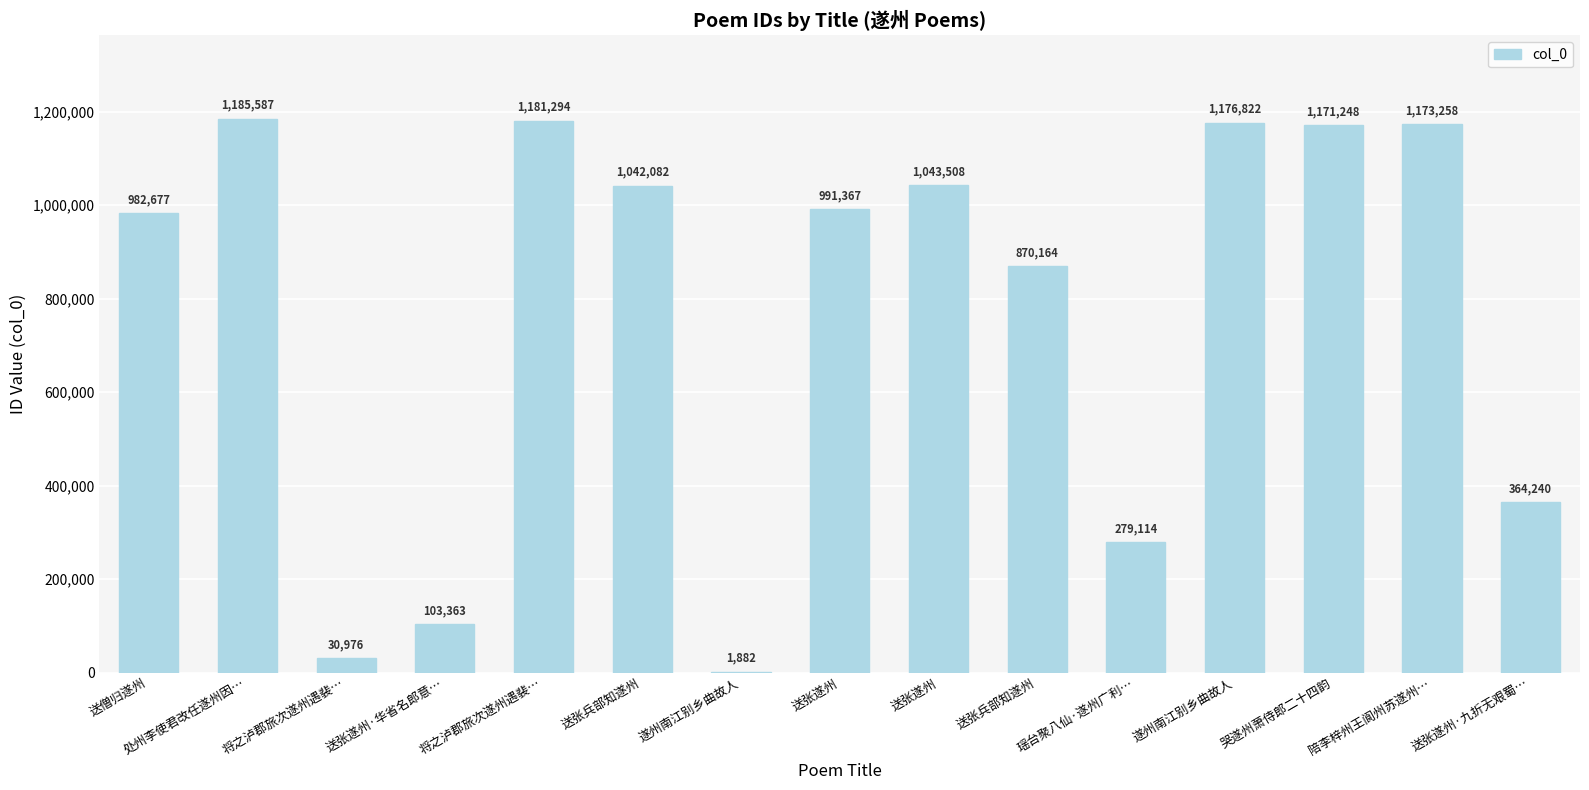

Are the bars horizontal?

No